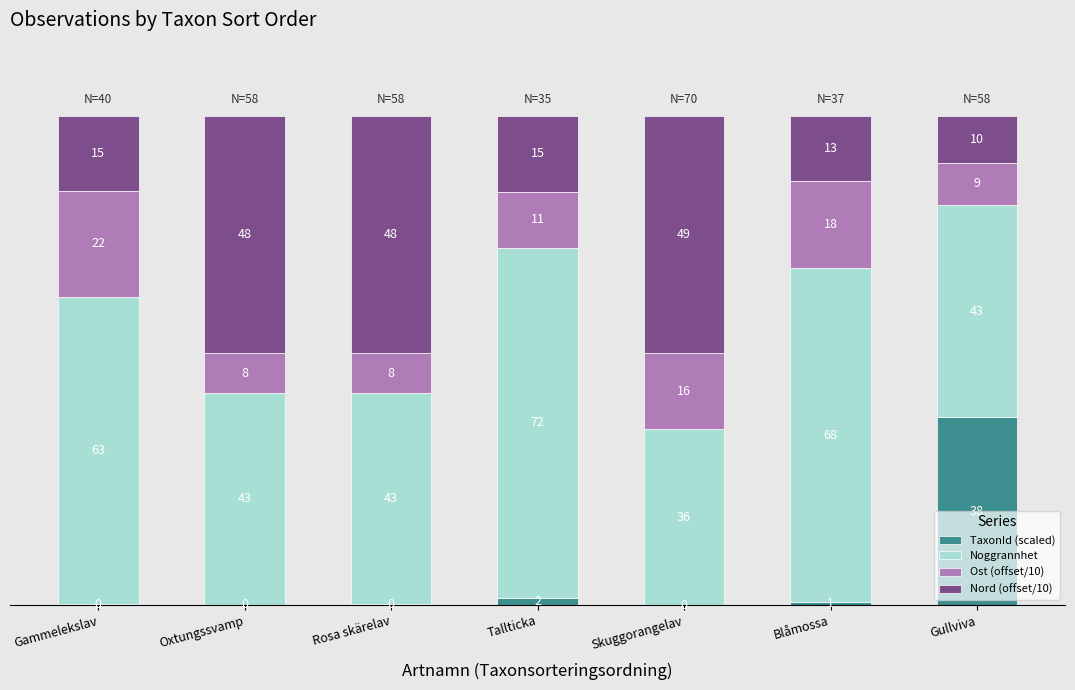

The value of Nord (offset/10) at Gammelekslav is 6.7. True or false?

False